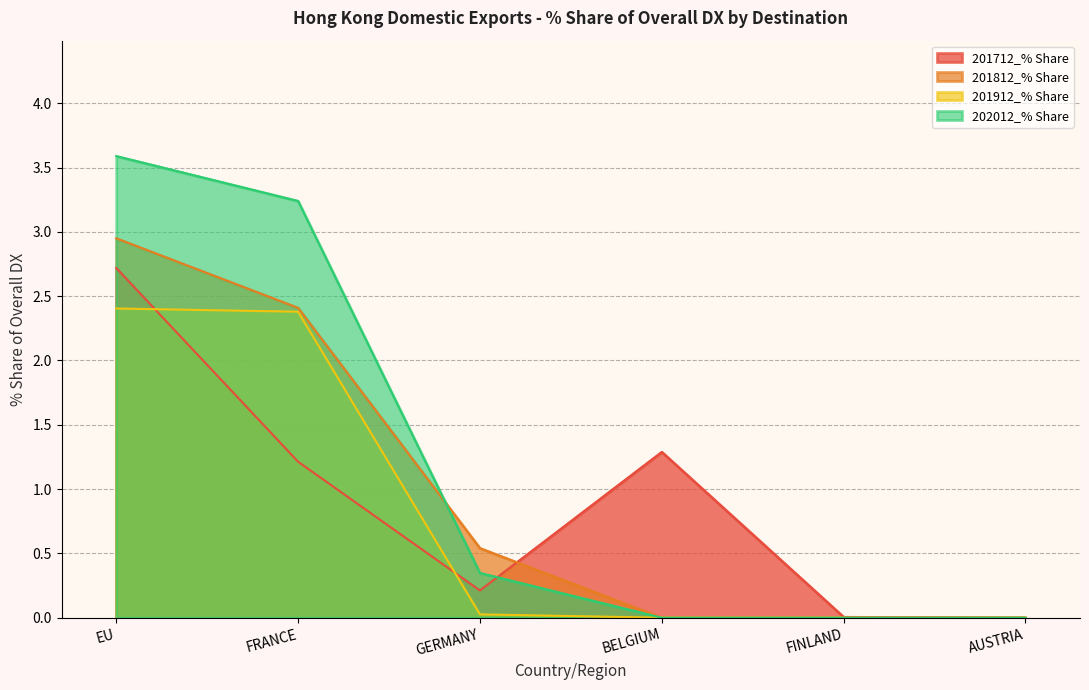

What is the difference between the 201712_% Share values at EU and FINLAND?

2.7